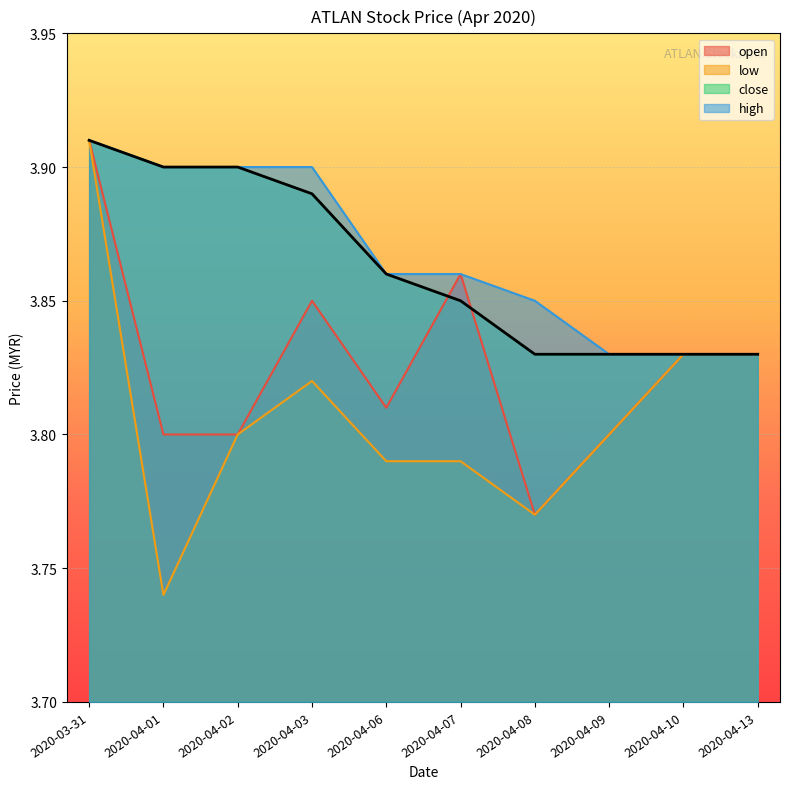

List the labels in order of value, largest first.

2020-03-31, 2020-04-01, 2020-04-02, 2020-04-03, 2020-04-06, 2020-04-07, 2020-04-08, 2020-04-09, 2020-04-10, 2020-04-13